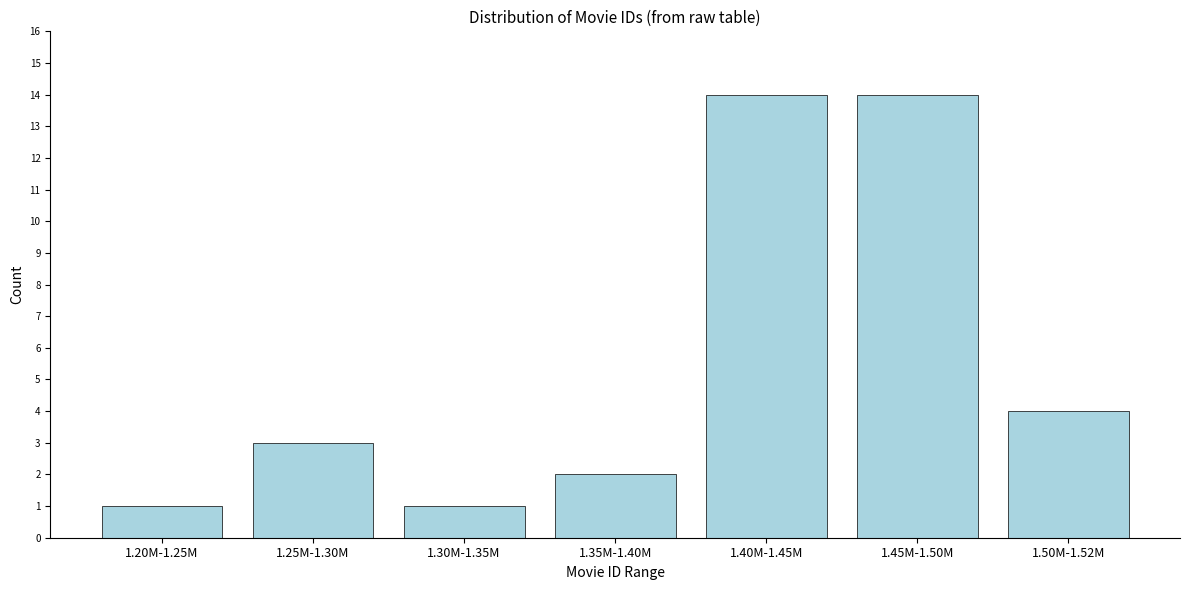

Reading left to right, what are all the values shown in this chart?

1	3	1	2	14	14	4